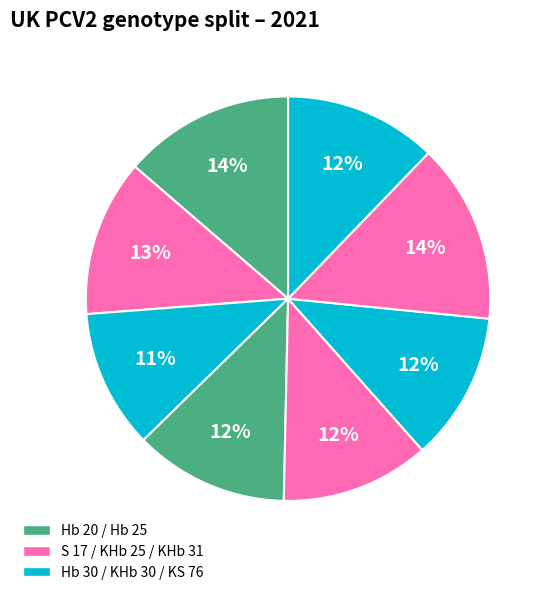

Which category has the biggest portion of the pie?

KHb 31